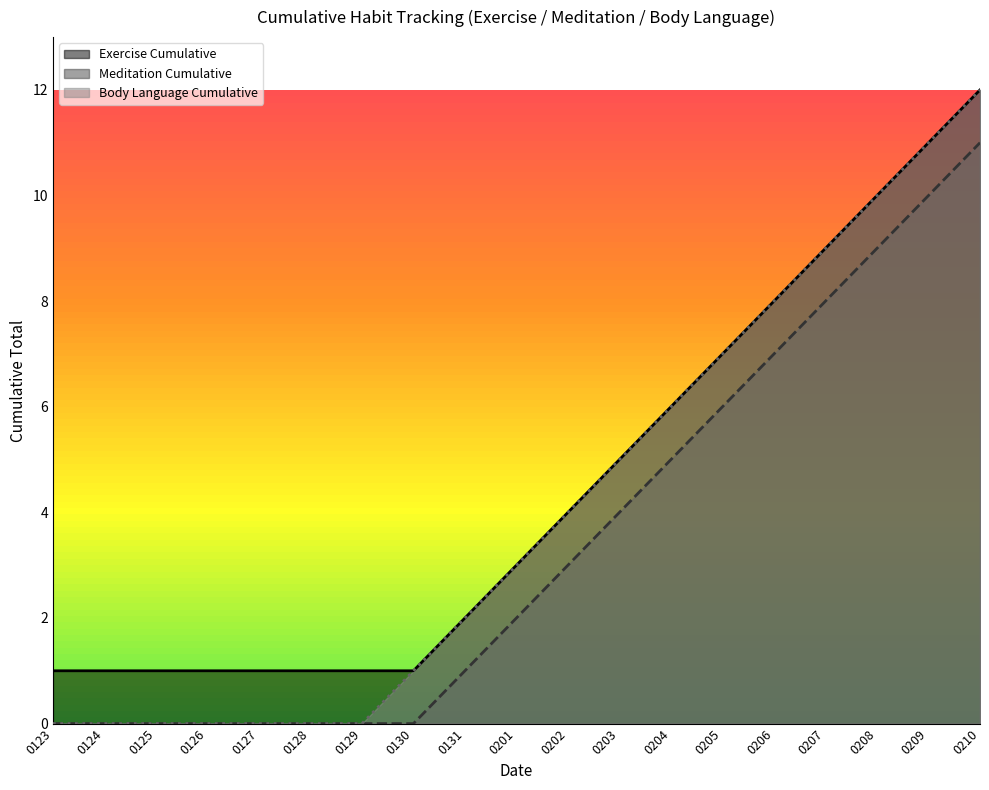

True or false: Body Language Cumulative has a value of 0 at 0125.

True